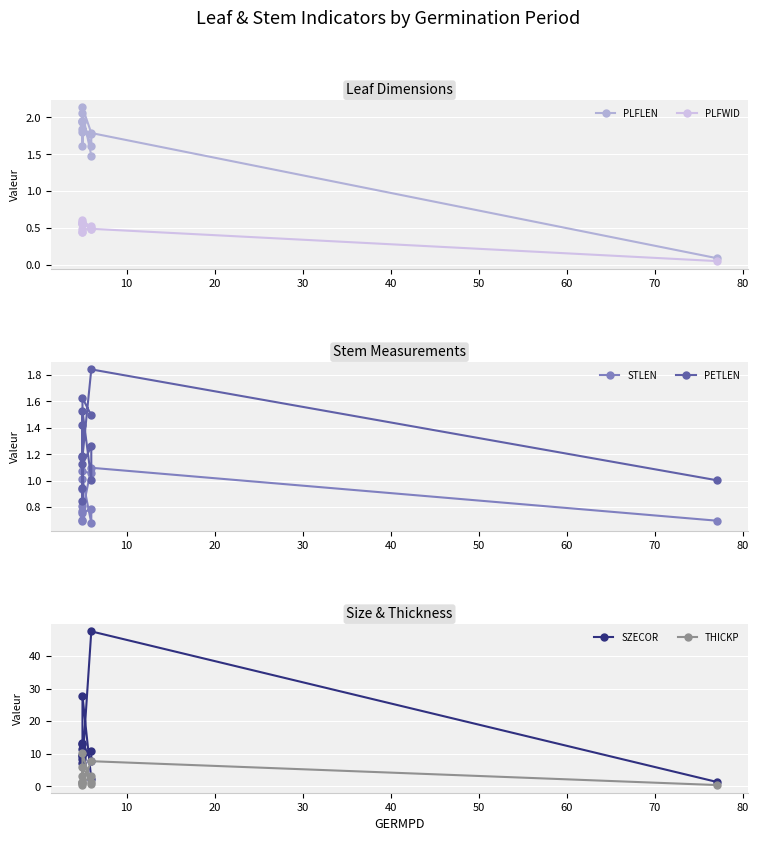

How many interior local valleys does the PLFLEN series have?

3